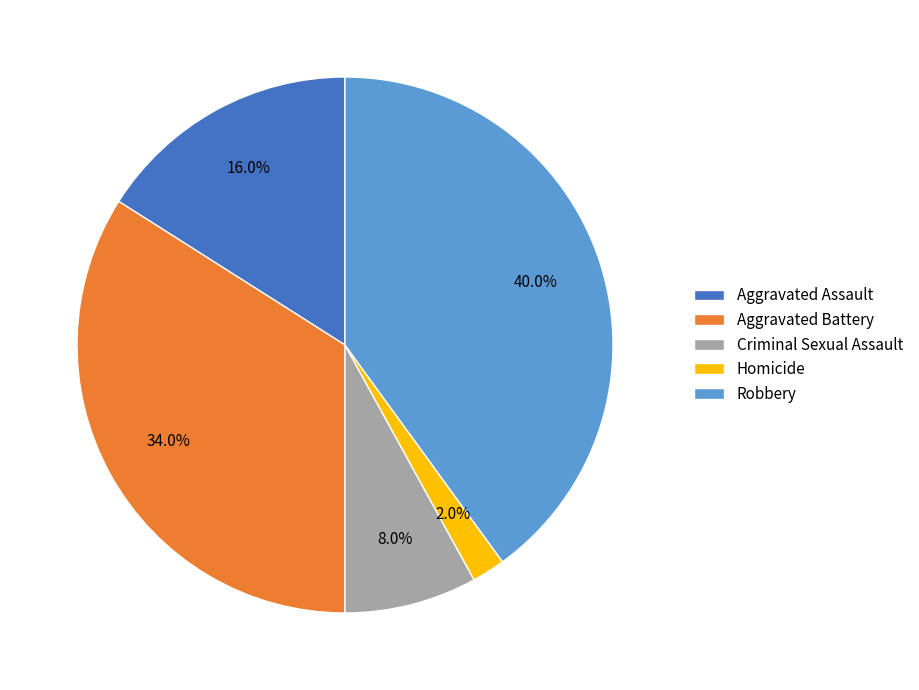

To the nearest percent, what portion does Robbery represent?

40%